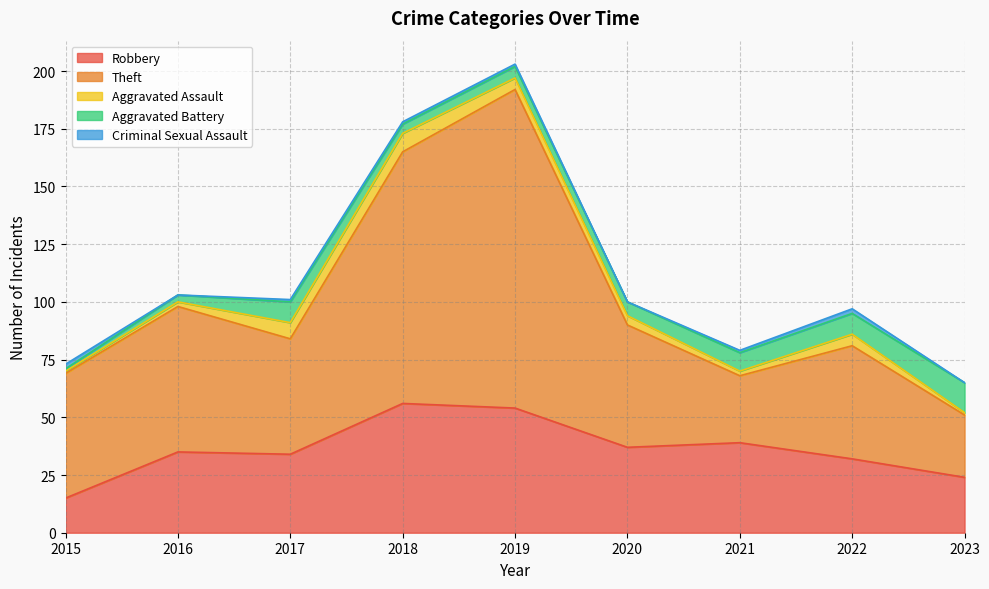

Which series changed the most between 2018 and 2021?

Theft